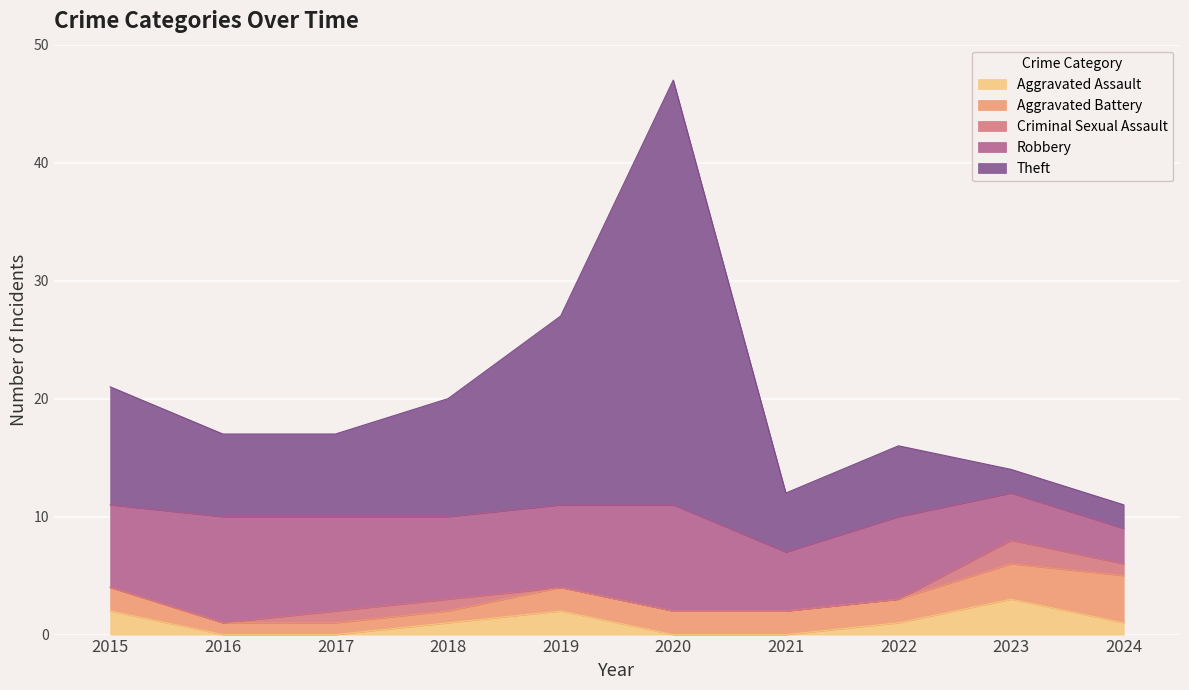

Which category has the lowest value in the Robbery series?

2024